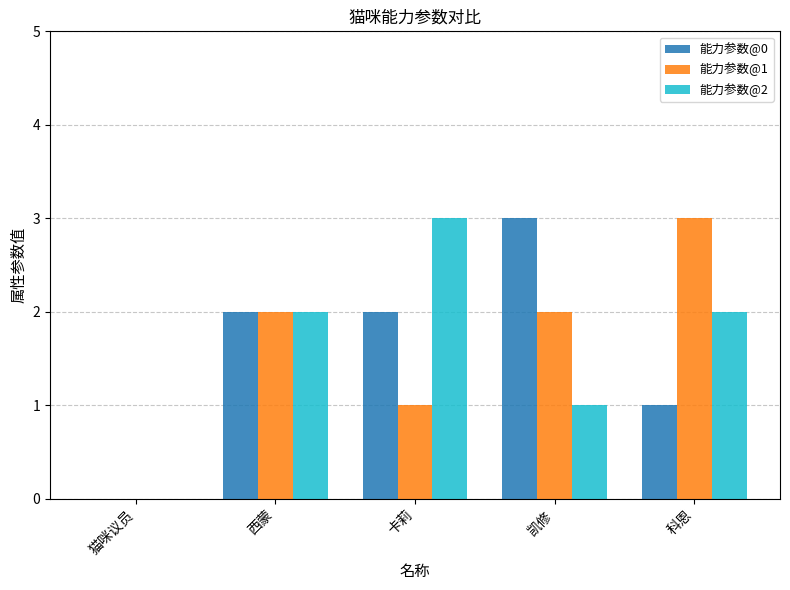

What is the average value of the 能力参数@0 series?

2